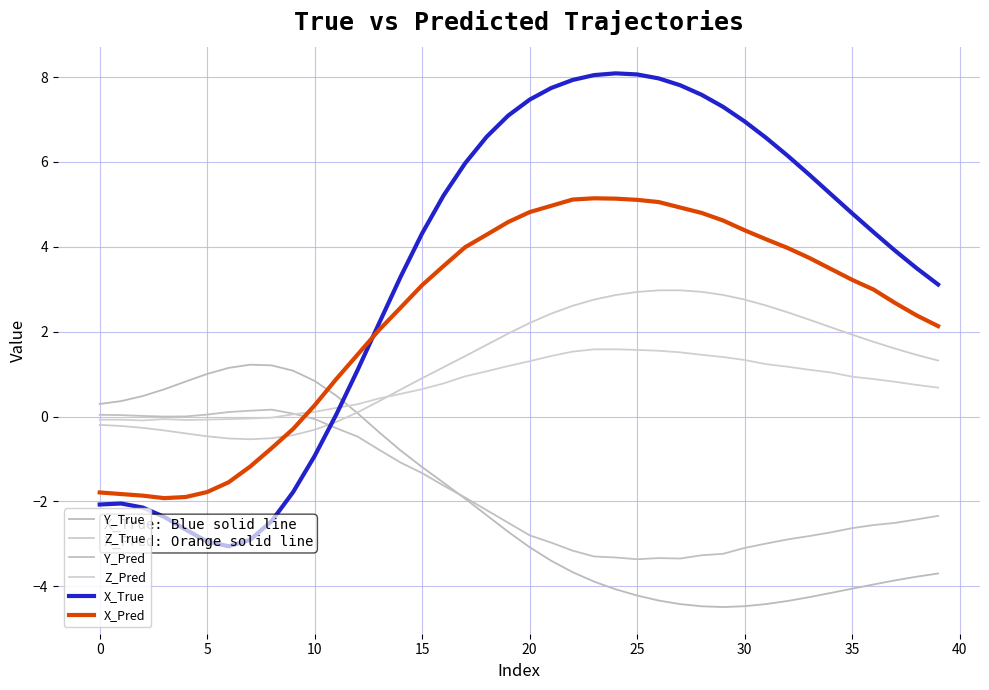

Read the Y_True value at 27.

-4.4